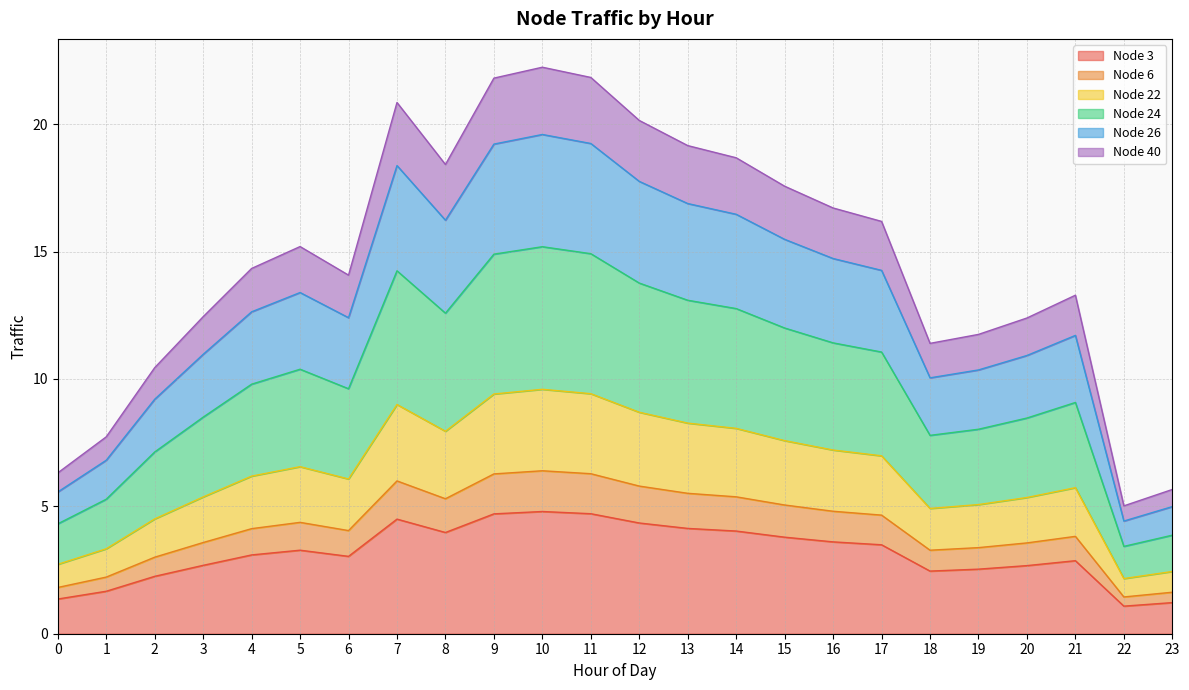

What are all the series names shown in the legend?

Node 3, Node 6, Node 22, Node 24, Node 26, Node 40